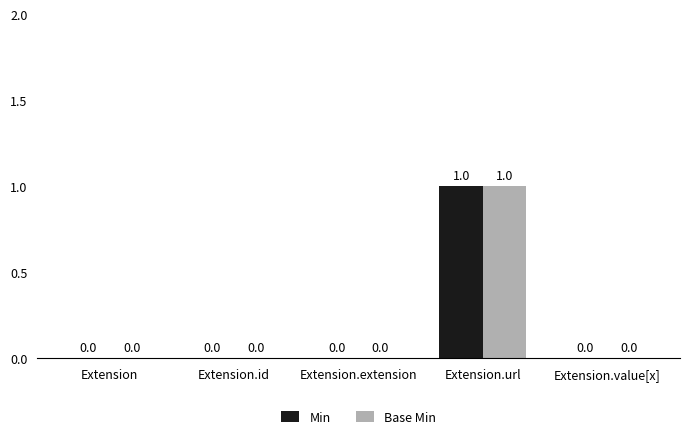

At which category is the sum across all series the highest?

Extension.url